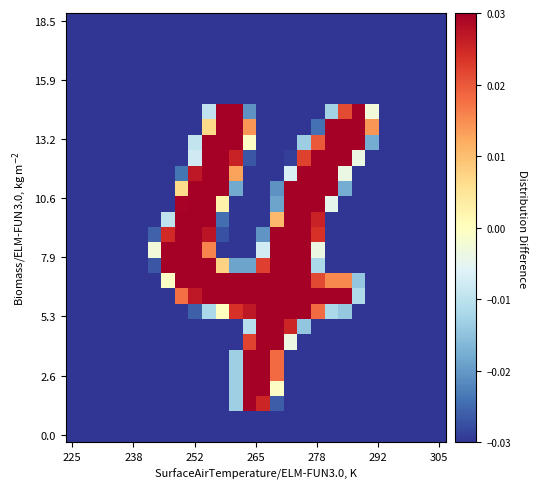

At how many categories does at least one series exceed 0?

16